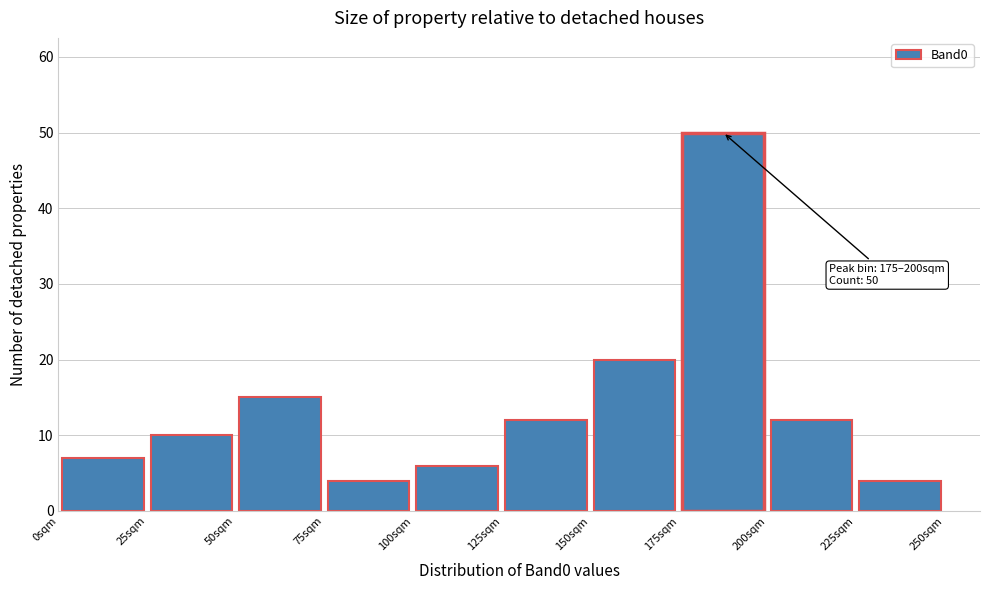

Which range on the x-axis has the tallest bar?

175 to 200